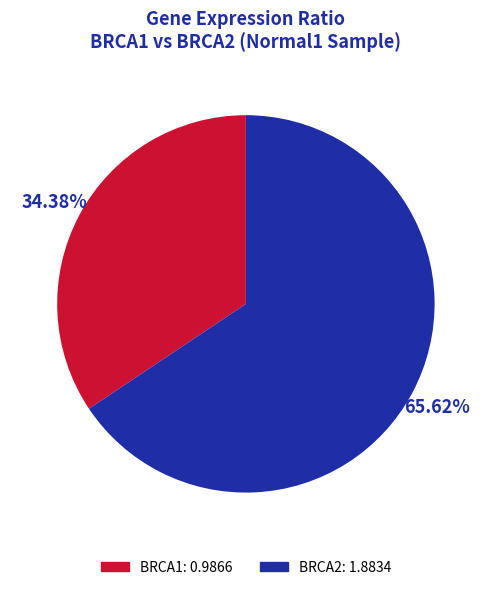

Is there any slice that represents more than half of the pie?

Yes